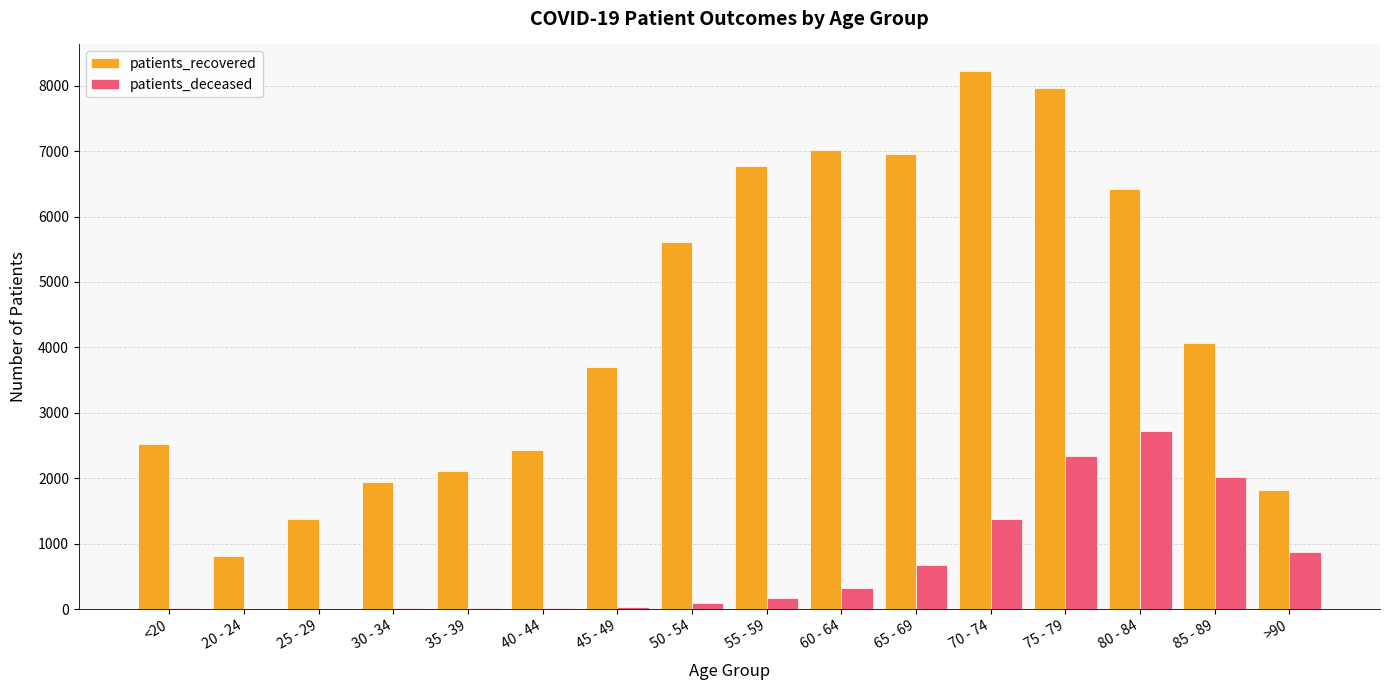

Is it true that patients_deceased equals 13 at 30 - 34?

True